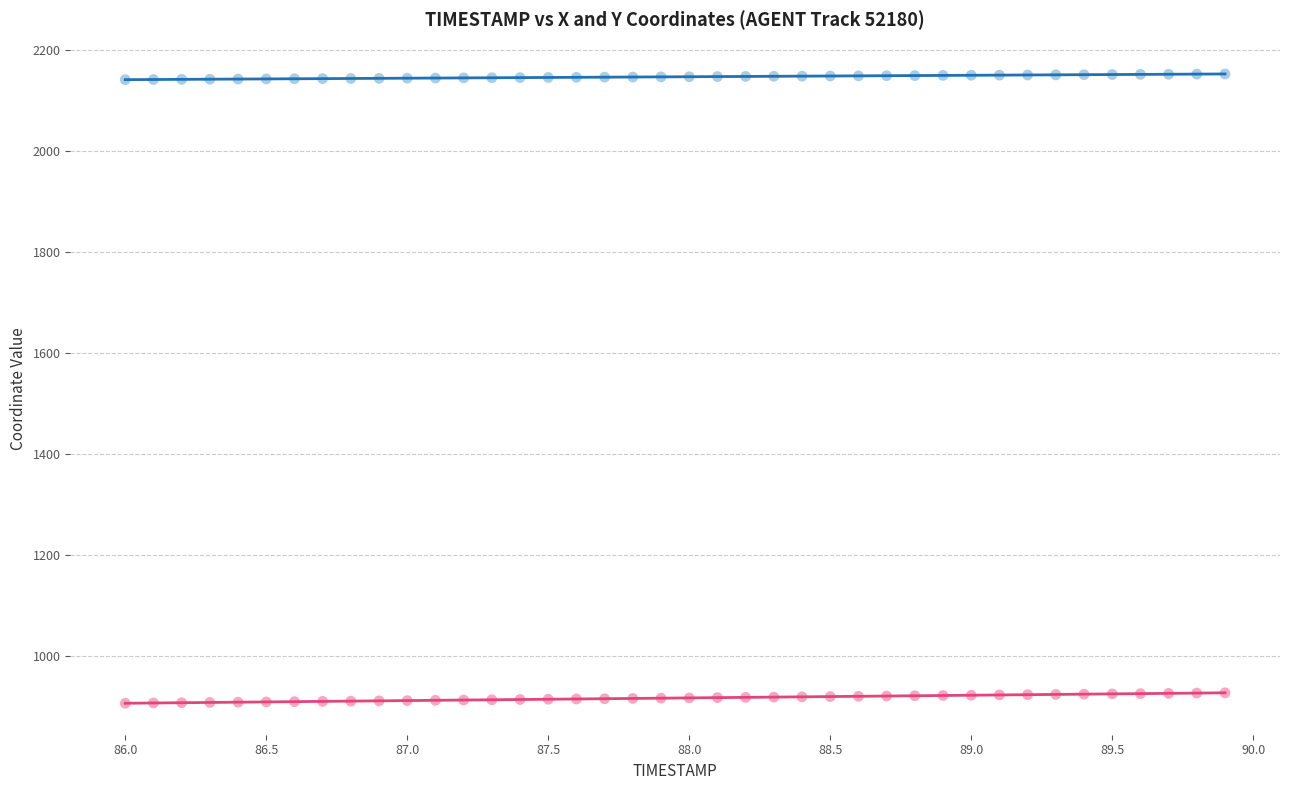

Across all data points, what is the range of X values (max minus min)?

3.9